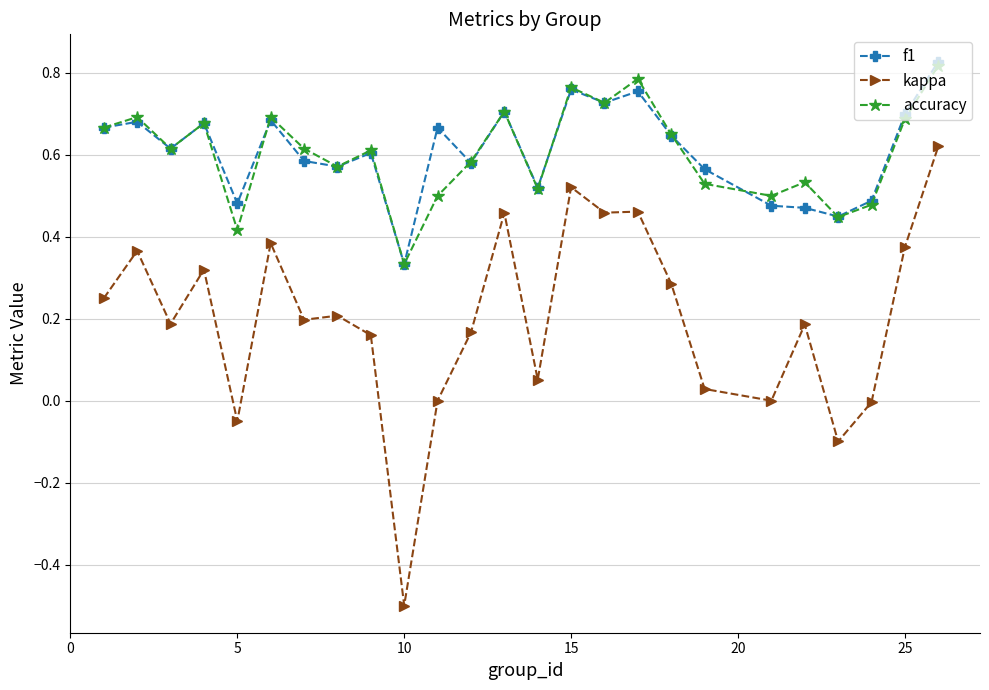

True or false: accuracy has more than 2 interior local peaks.

True